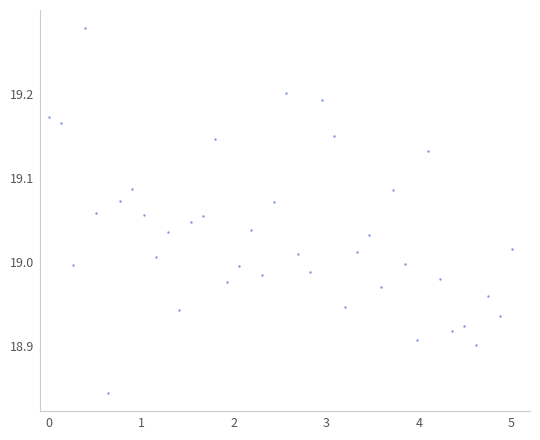

What is the range of Y values (max minus min)?

0.4